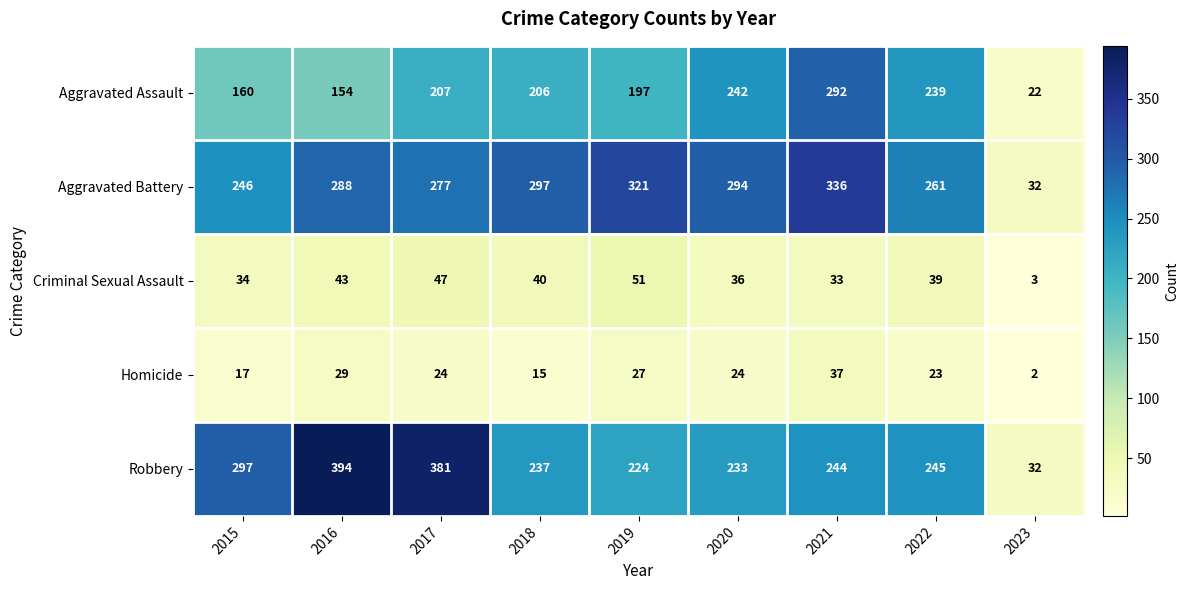

Between 2019 and 2020, which series saw the biggest shift?

Aggravated Assault